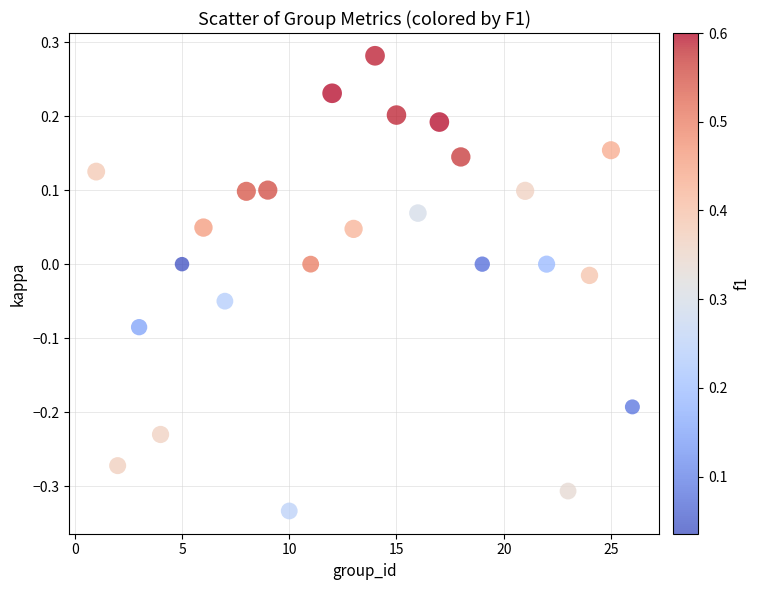

What is the range of X values (max minus min)?

25.0